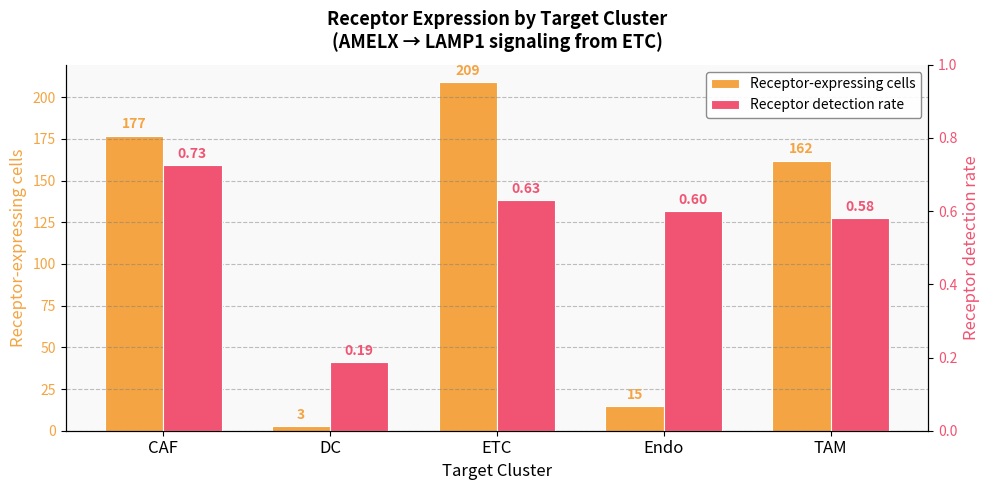

How many Receptor detection rate values are between 0 and 1?

5